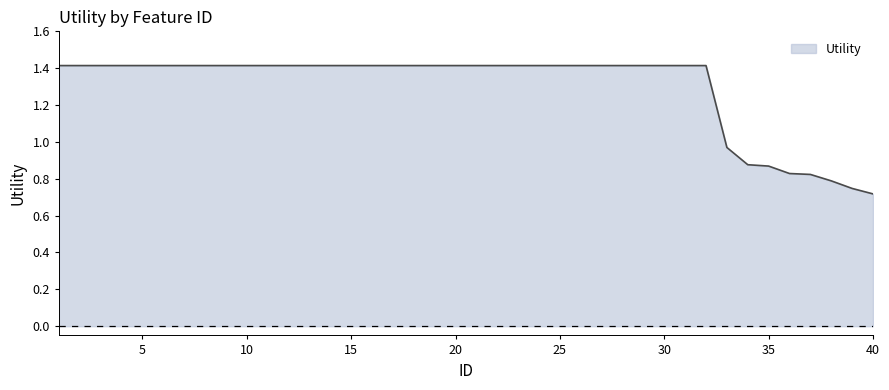

Does the chart display data point markers on the line(s)?

No